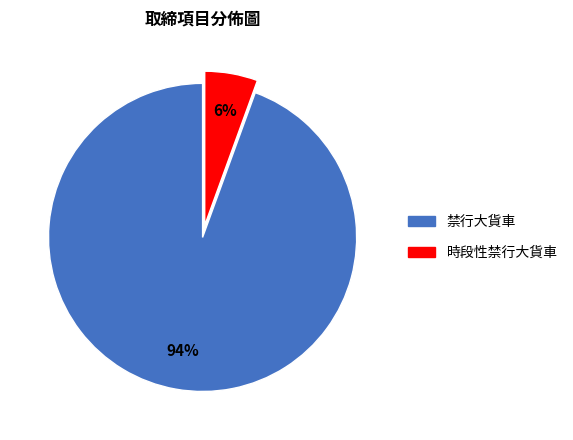

The 時段性禁行大貨車 slice represents 1% of the pie. True or false?

False